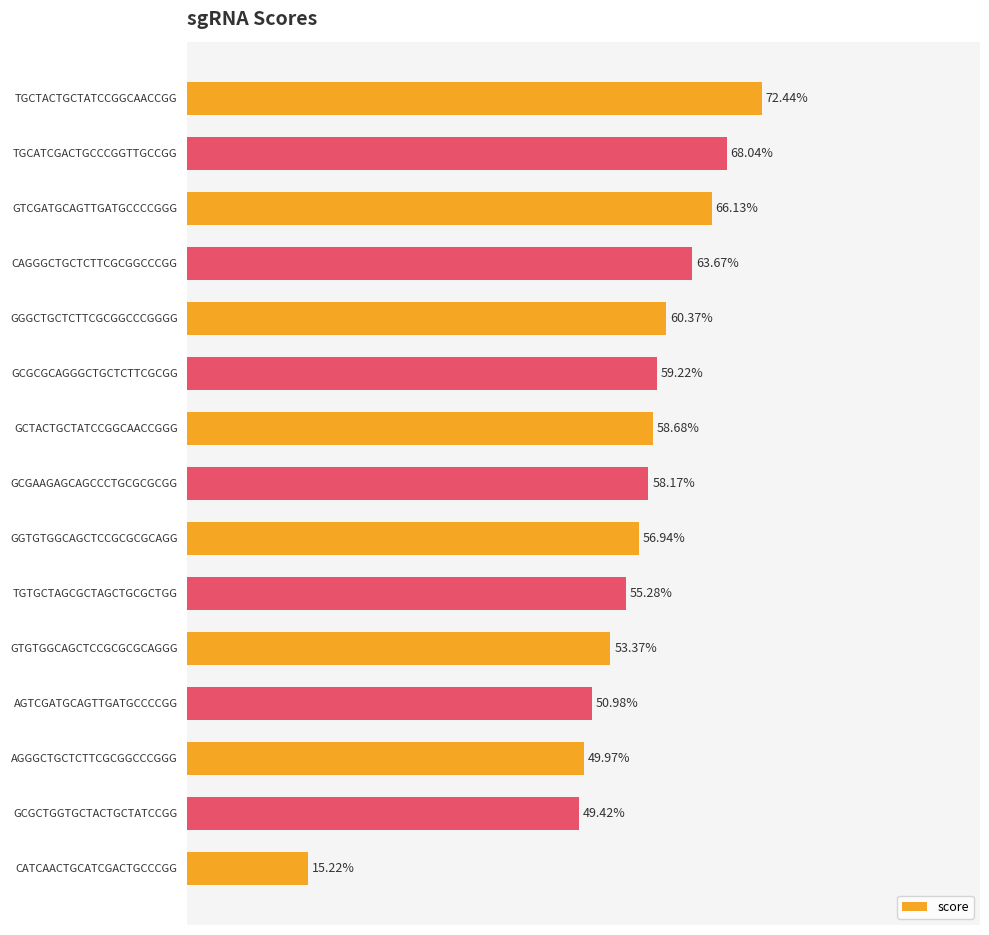

Between GGTGTGGCAGCTCCGCGCGCAGG and TGTGCTAGCGCTAGCTGCGCTGG, which is larger?

GGTGTGGCAGCTCCGCGCGCAGG